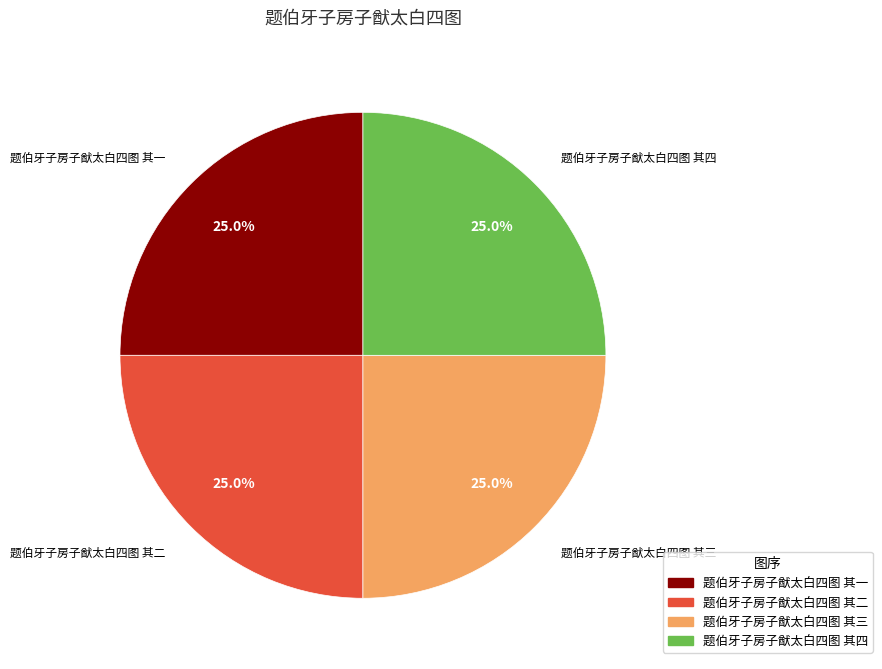

Combined, what portion of the pie is 题伯牙子房子猷太白四图 其二 and 题伯牙子房子猷太白四图 其一?

50.0%